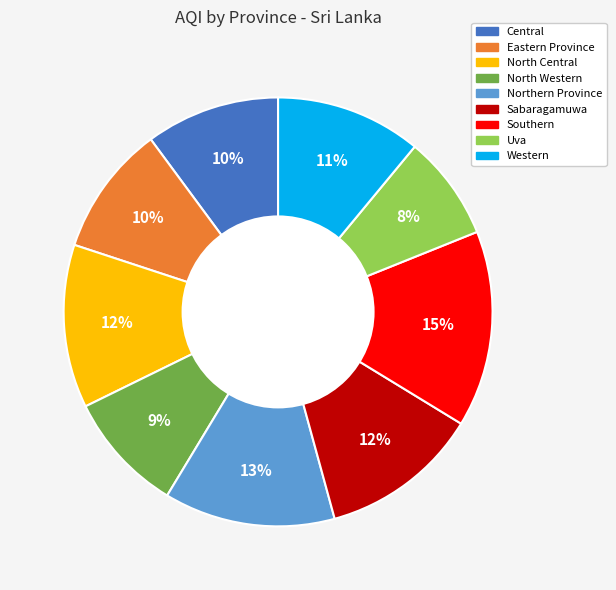

What is the ratio of the value at Sabaragamuwa to the value at Central?

1.2